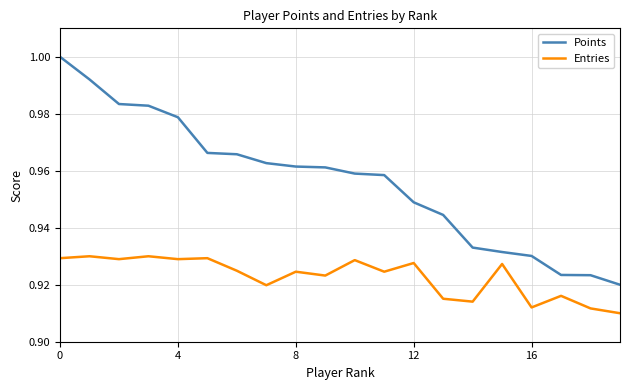

Which series has the widest spread of values?

Points